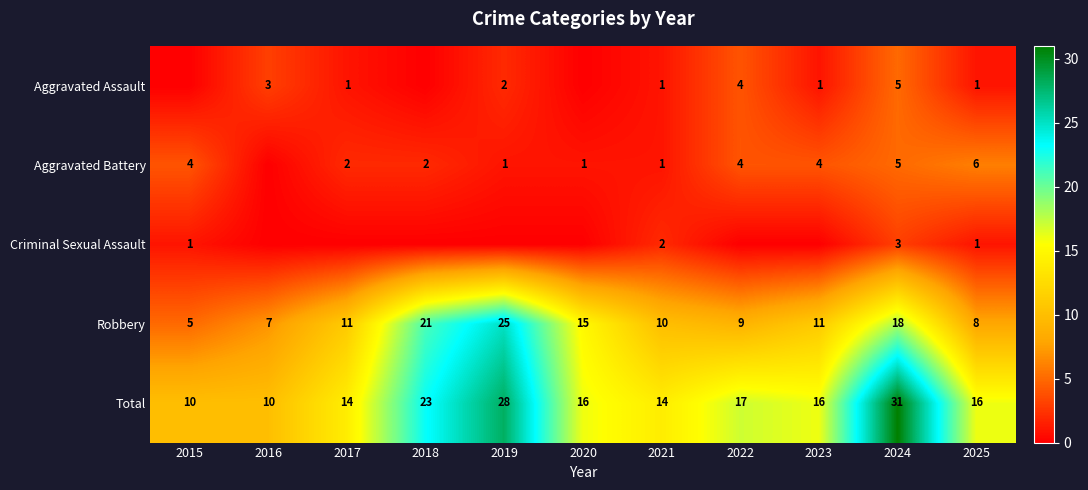

Is it true that Robbery equals 10 at 2021?

True